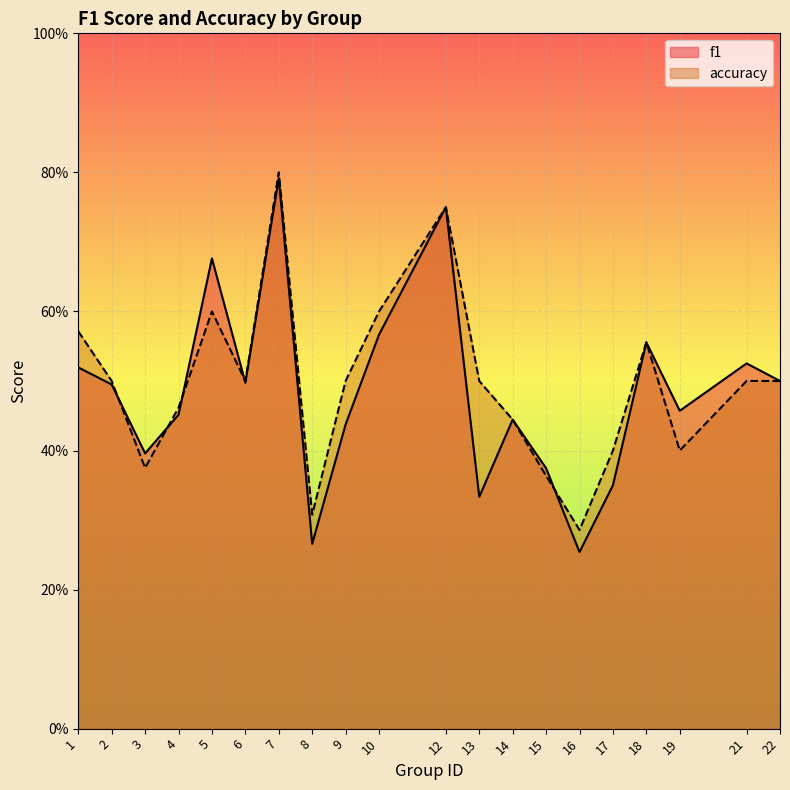

At which category does accuracy reach its first local valley?

3